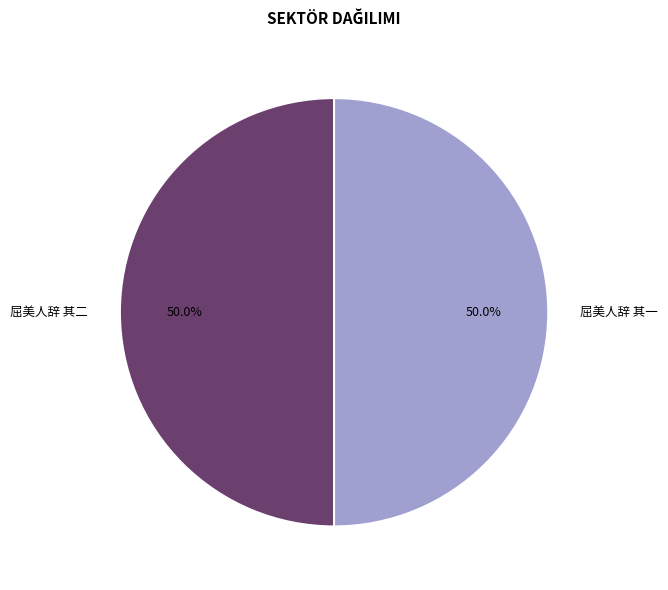

How much of the chart is everything except 屈美人辞 其二?

50.0%